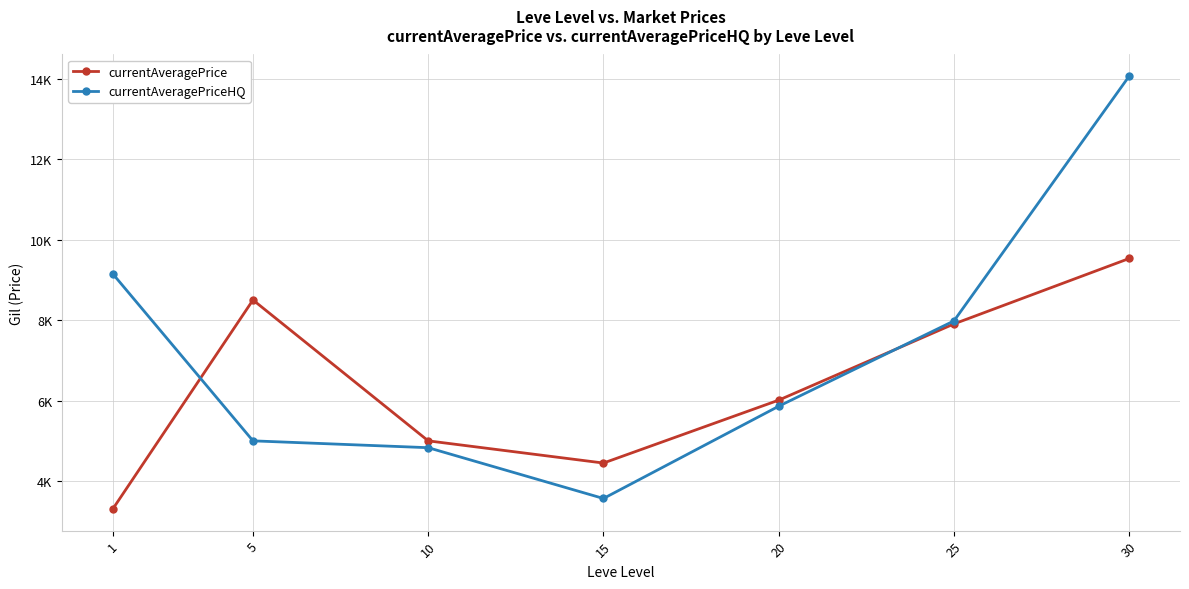

What is the average value of the currentAveragePrice series?

6386.2